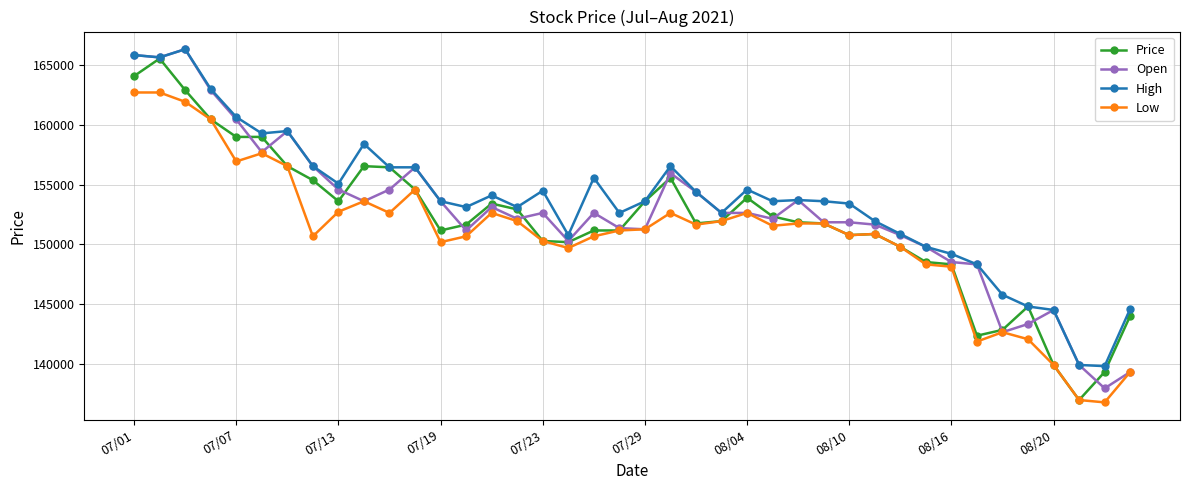

What are all the series names shown in the legend?

Price, Open, High, Low